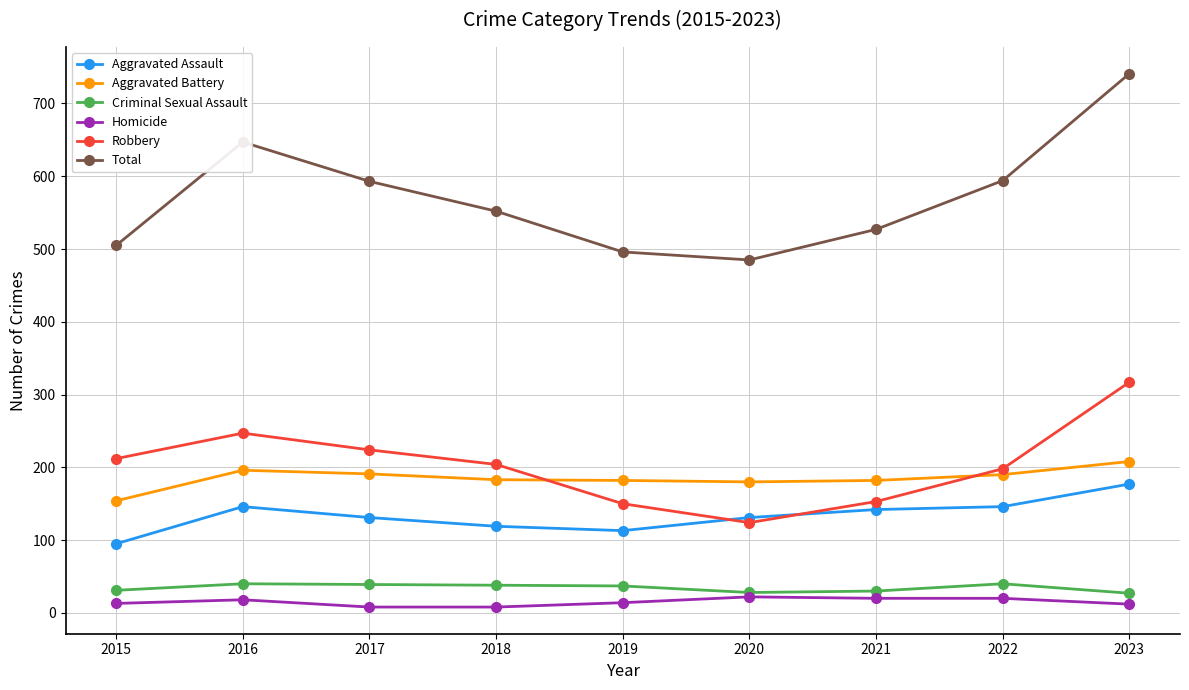

Does the chart have visible grid lines?

Yes